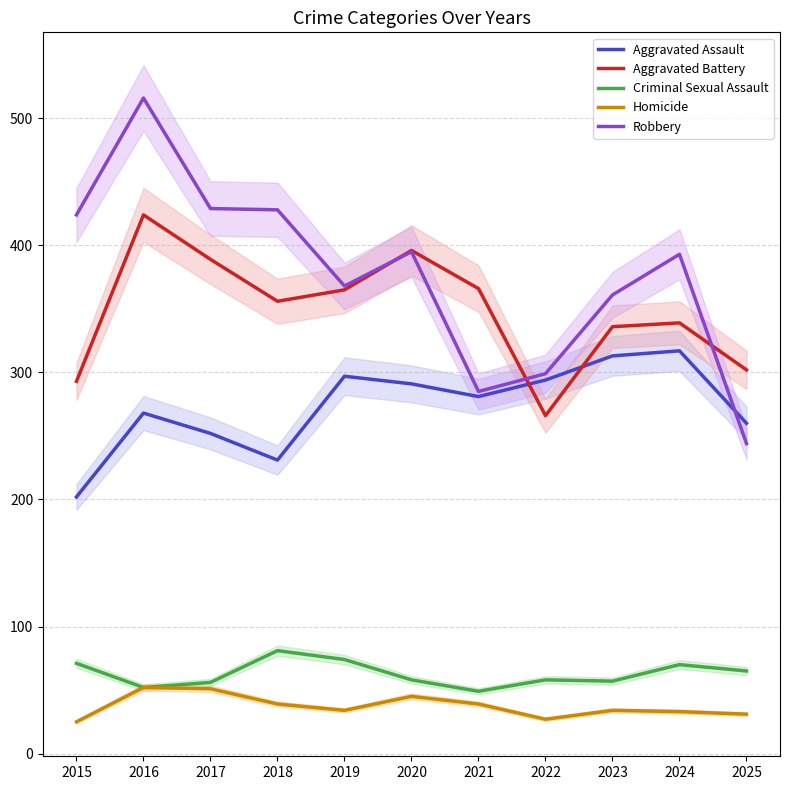

What is the spread (max minus min) of values at 2024?

360